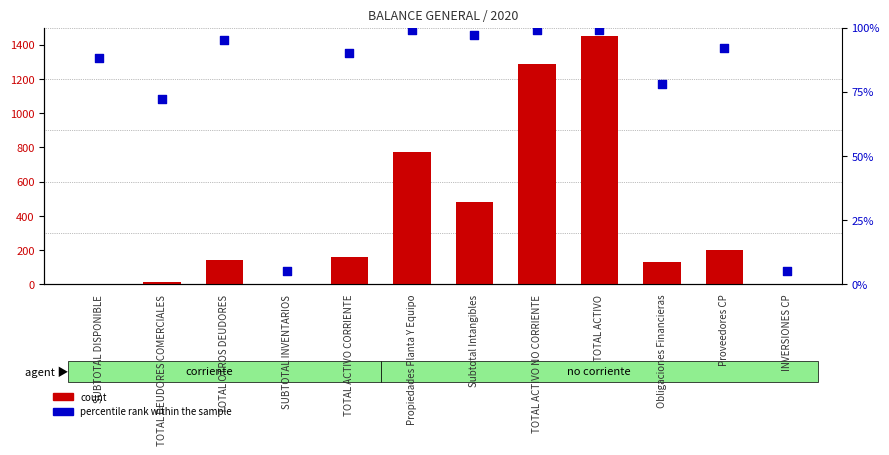

At which category is the sum across all series the highest?

TOTAL ACTIVO